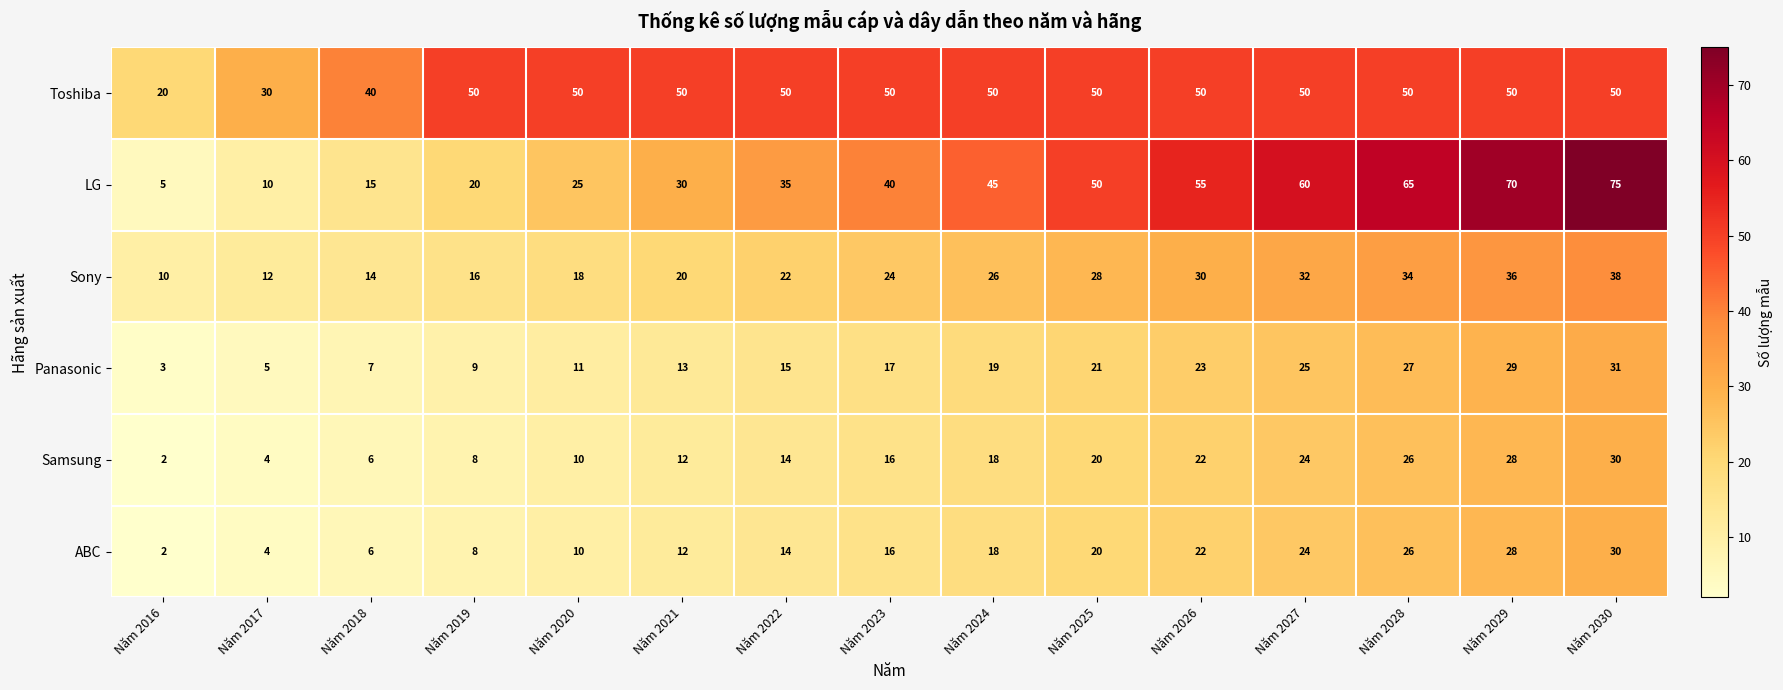

Count the number of categories in the chart.

15